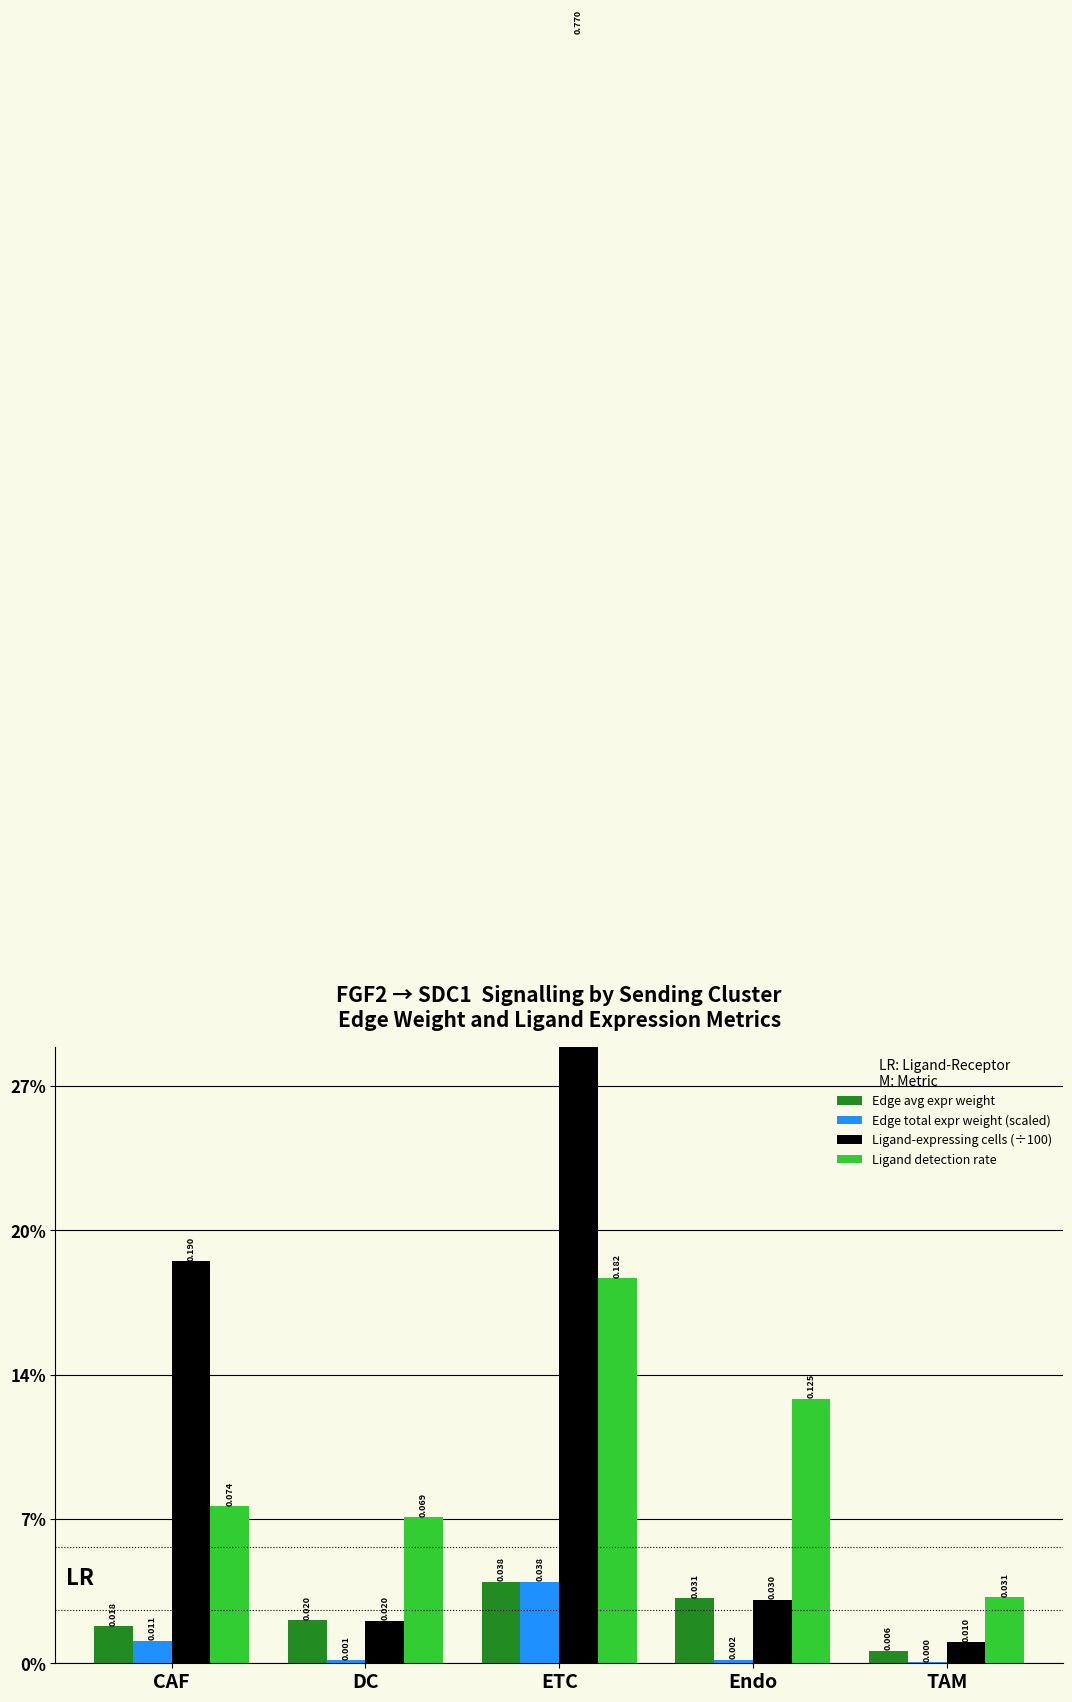

What are all the series names shown in the legend?

Edge avg expr weight, Edge total expr weight (scaled), Ligand-expressing cells (÷100), Ligand detection rate